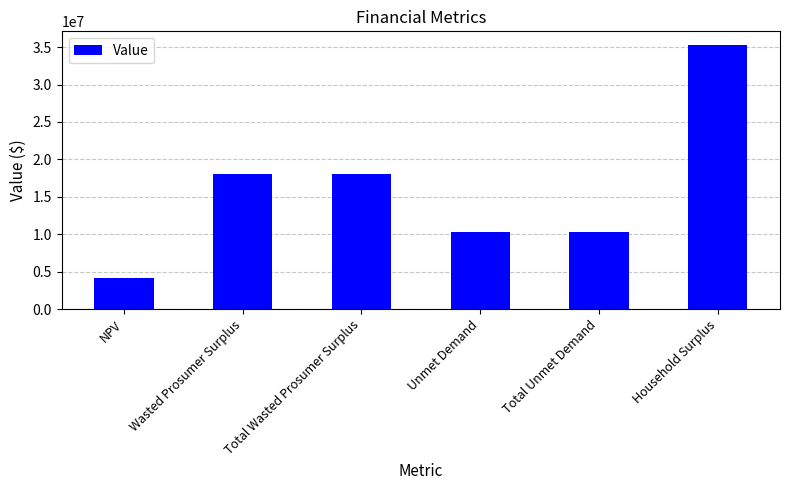

How many data points are above 18093321?

3